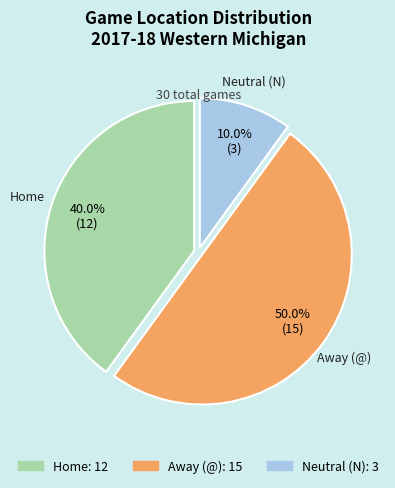

Rank the categories by value from highest to lowest.

Away (@), Home, Neutral (N)